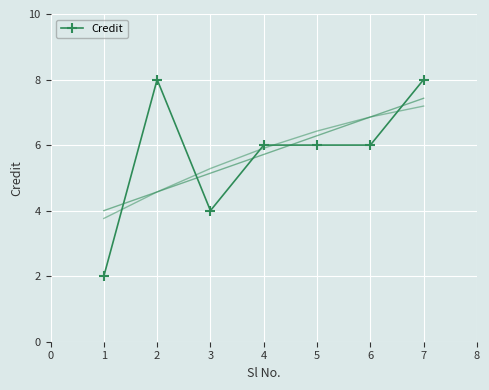

What is the minimum value shown in the chart?

2